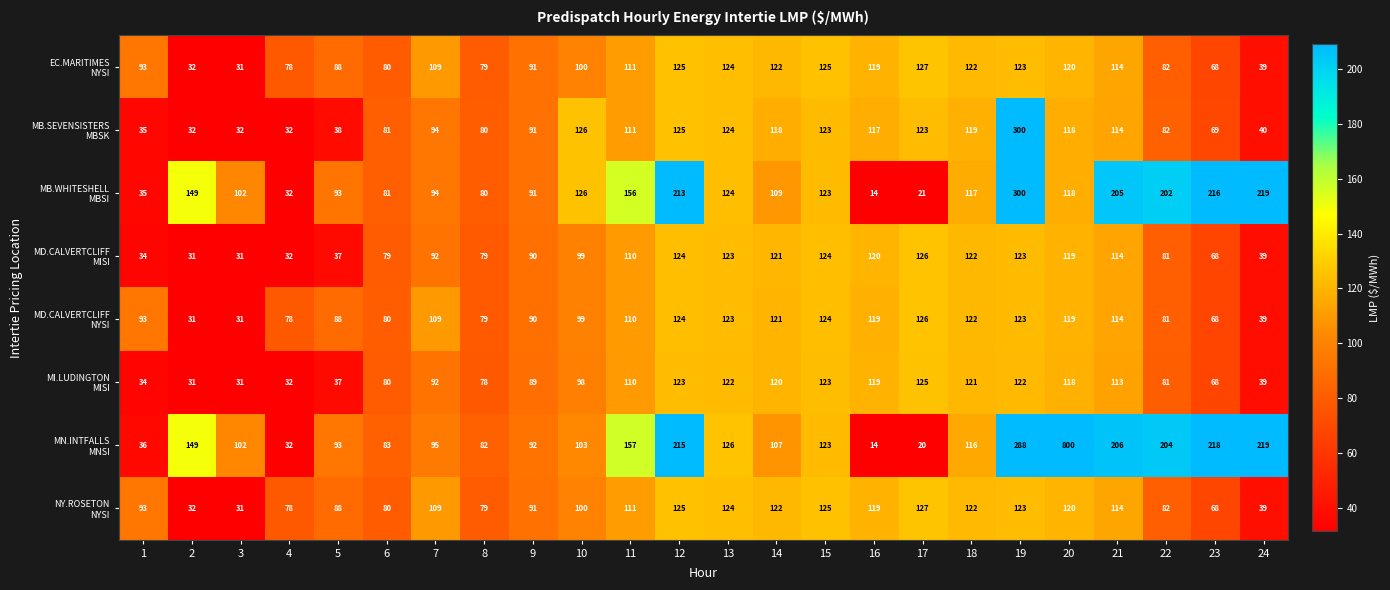

At which category is the sum across all series the highest?

20